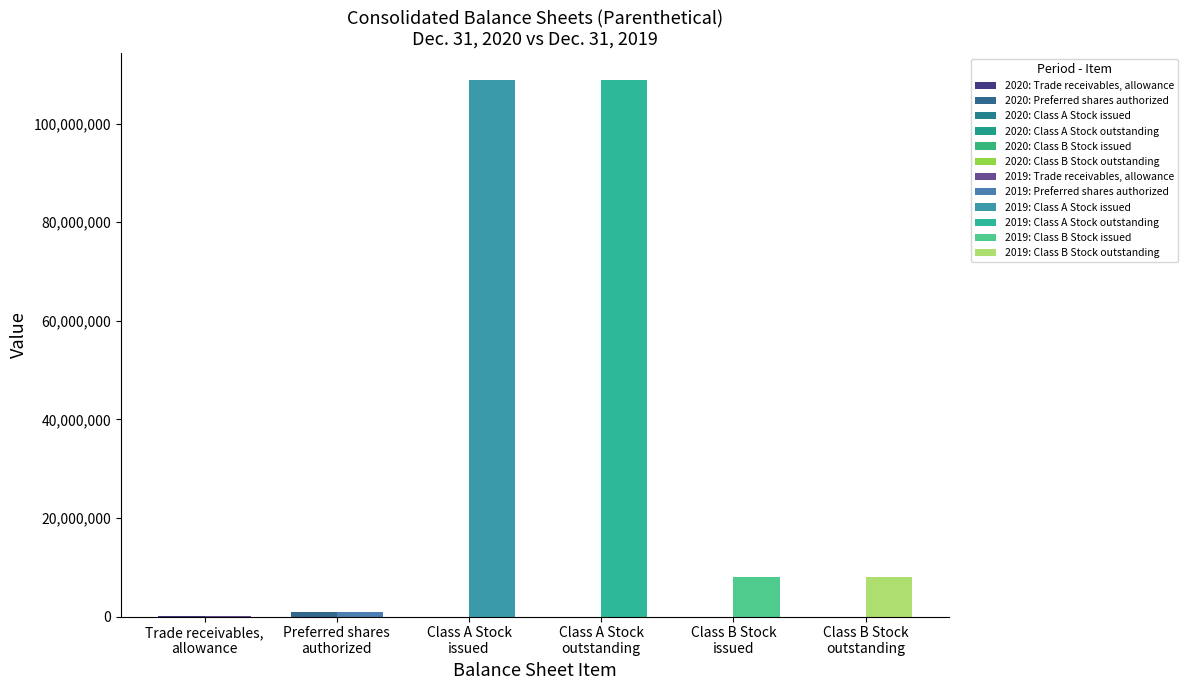

How many Class A Common Stock outstanding (in shares) values are between 0 and 108818854?

2